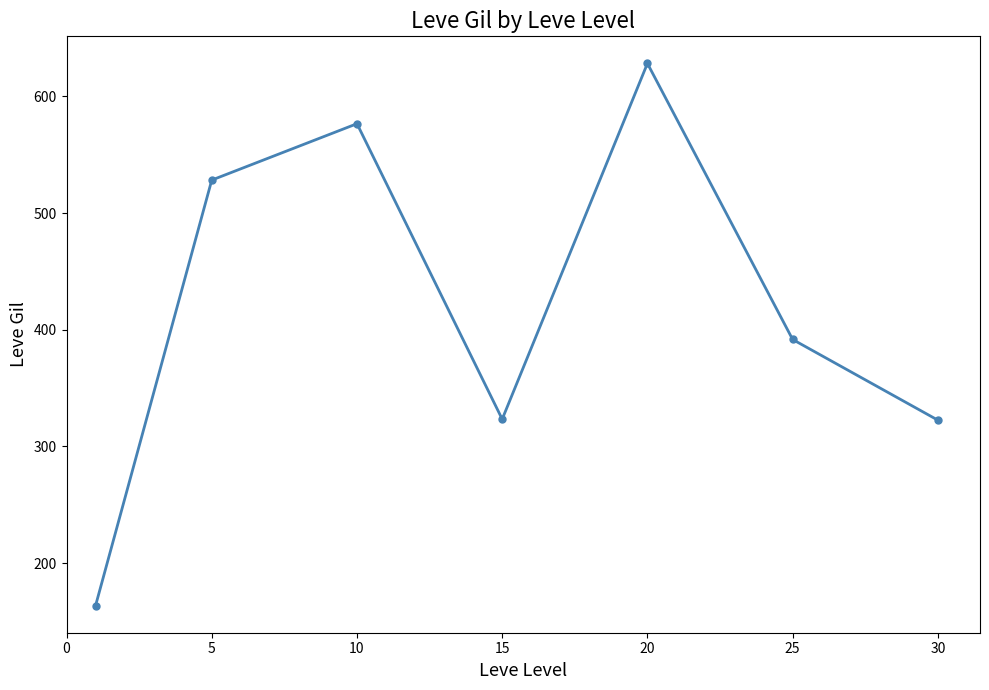

What is the value of the 6th point from the left?

391.7